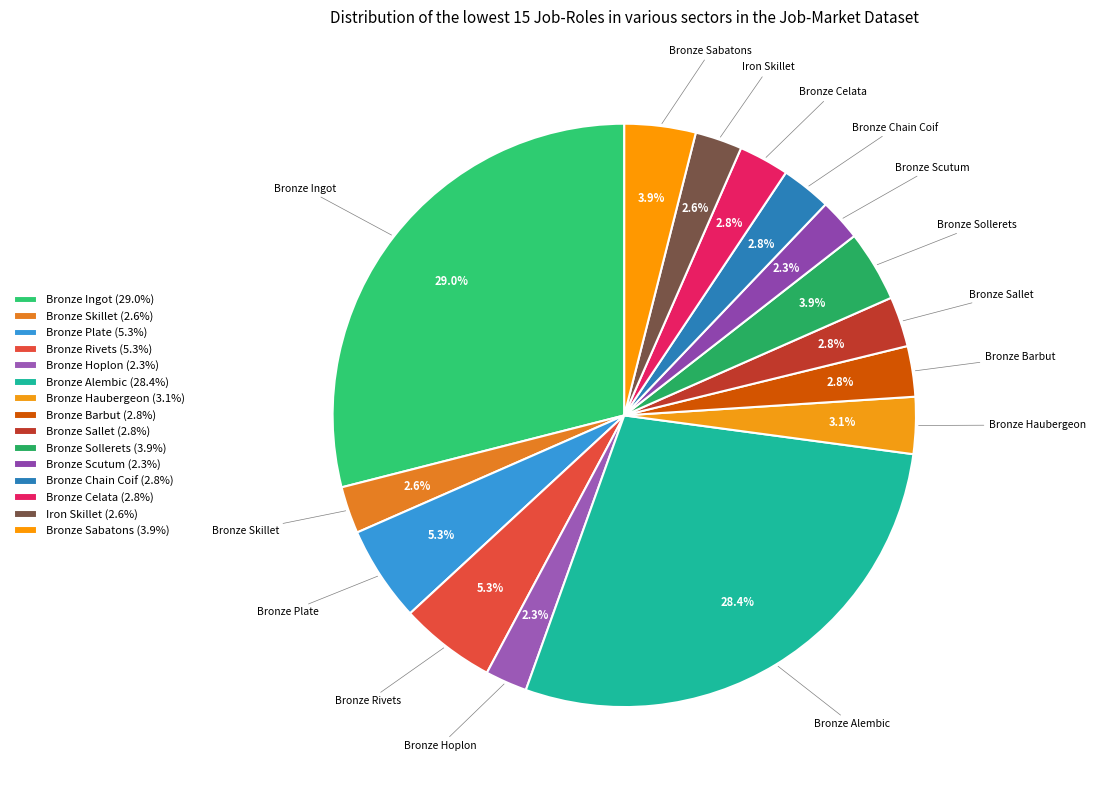

Which slice is the largest?

Bronze Ingot